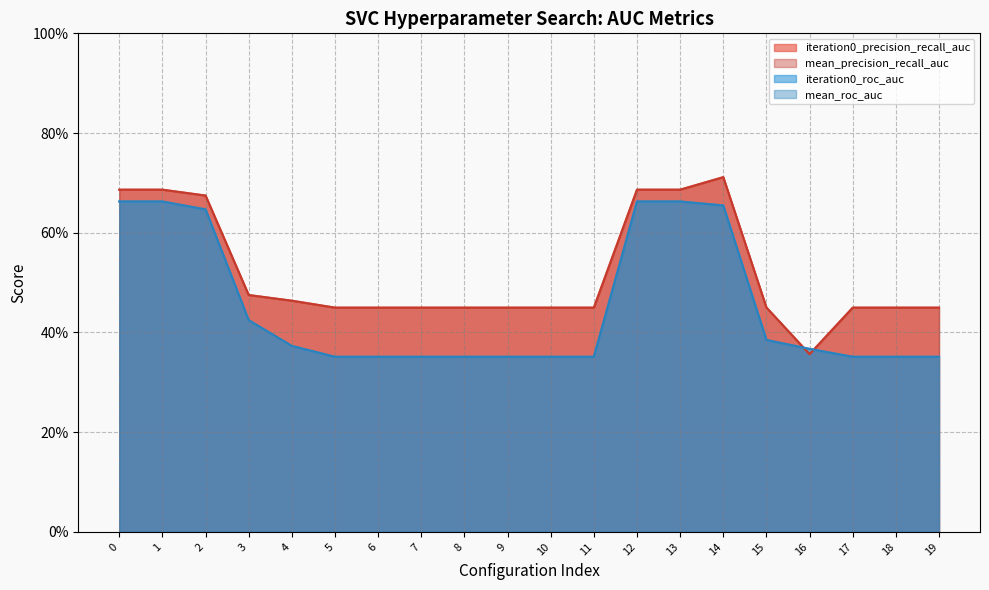

True or false: iteration0_roc_auc has more than 1 points higher than both neighbors.

False